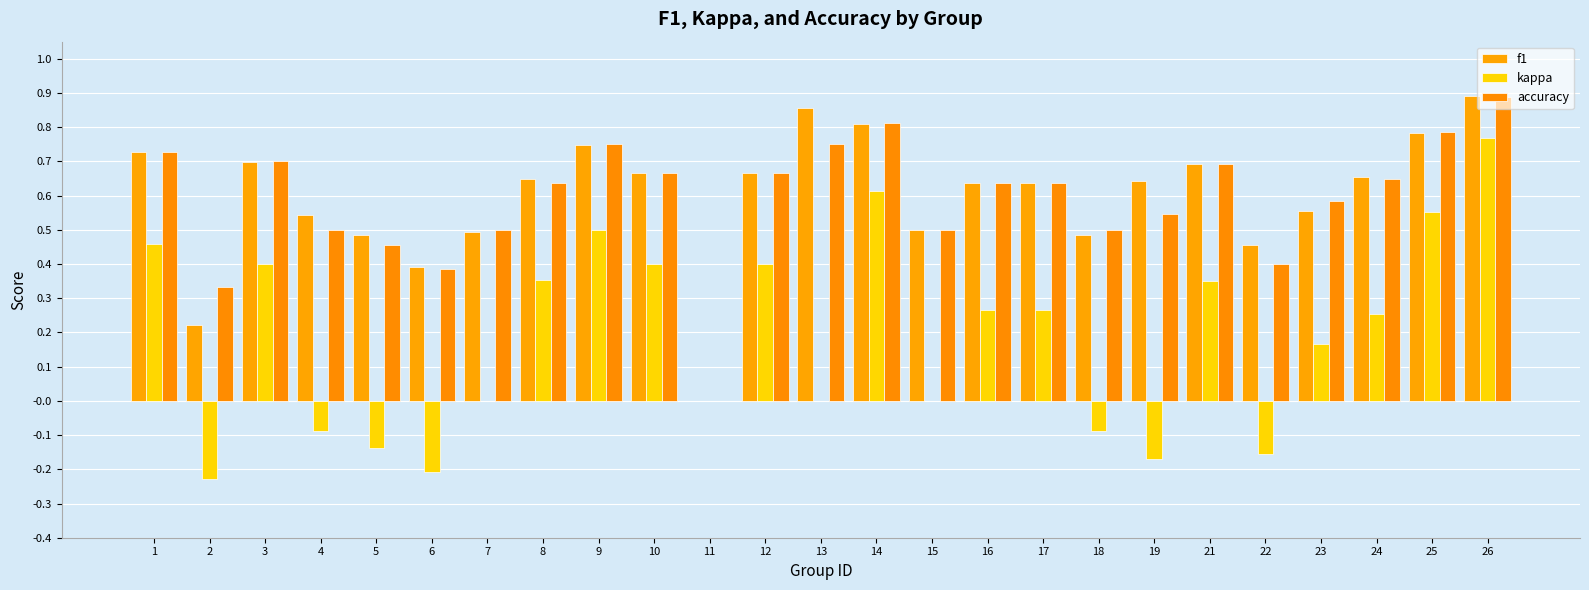

Between 14 and 23, which is larger?

14